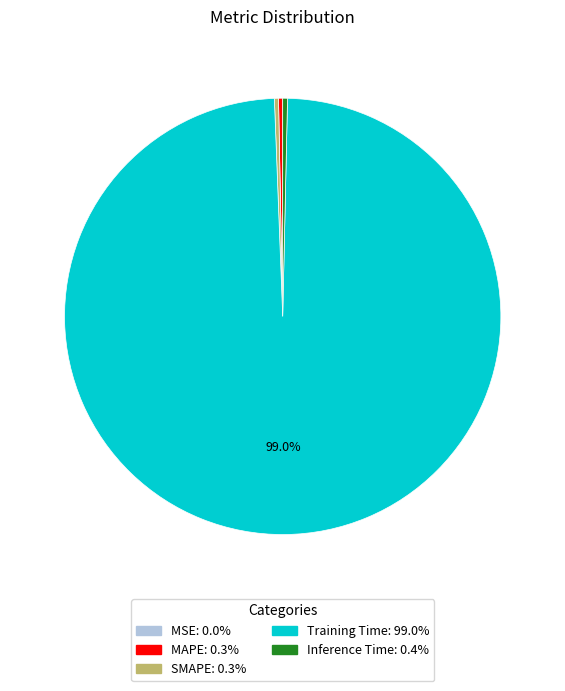

Is the sum of Training Time and SMAPE greater than half?

Yes